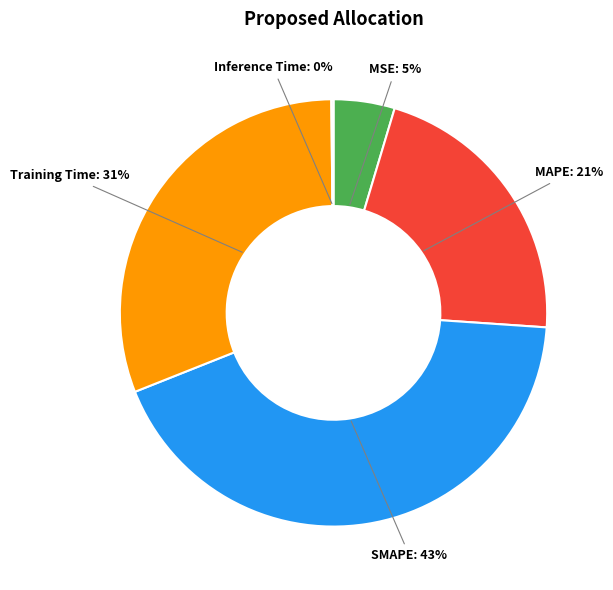

Is there a majority slice in this chart?

No